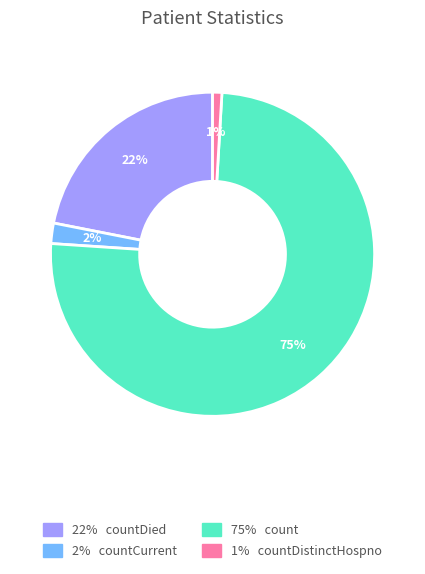

To the nearest percent, what is the average slice percentage?

25%